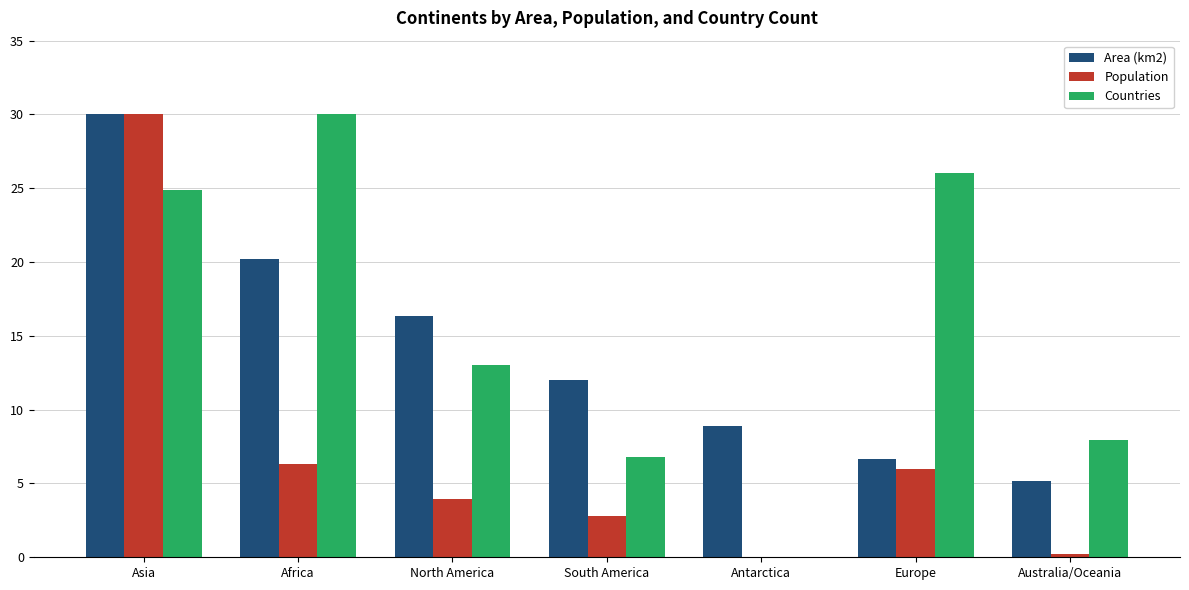

What is the approximate value of Countries at Australia/Oceania?

7.9